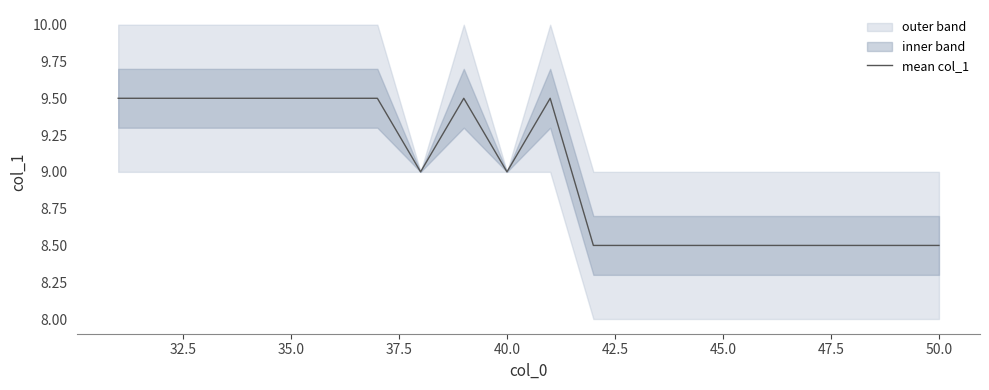

How many data points are less than 9?

9